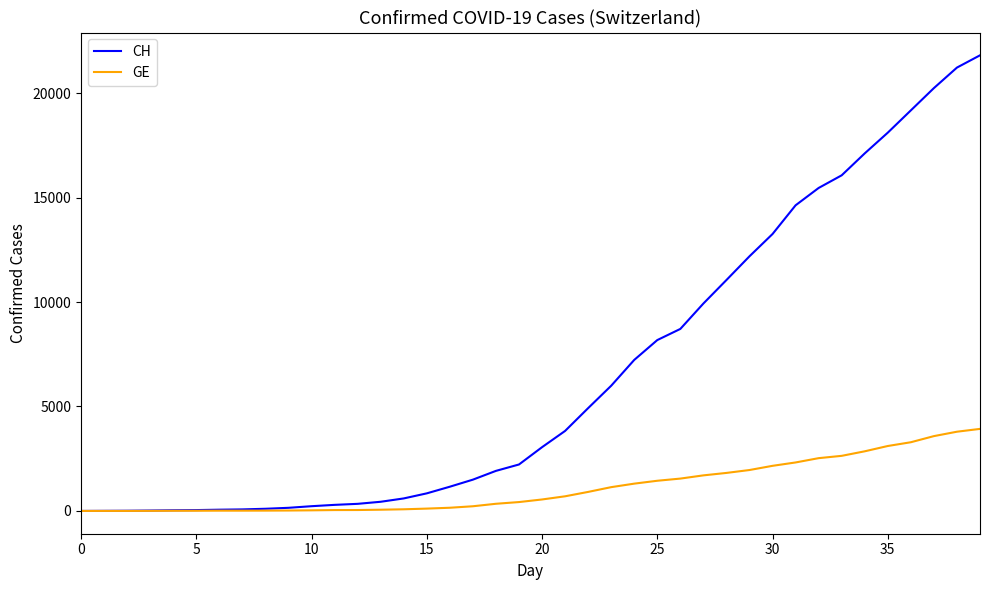

Which series has the largest total across all categories?

CH